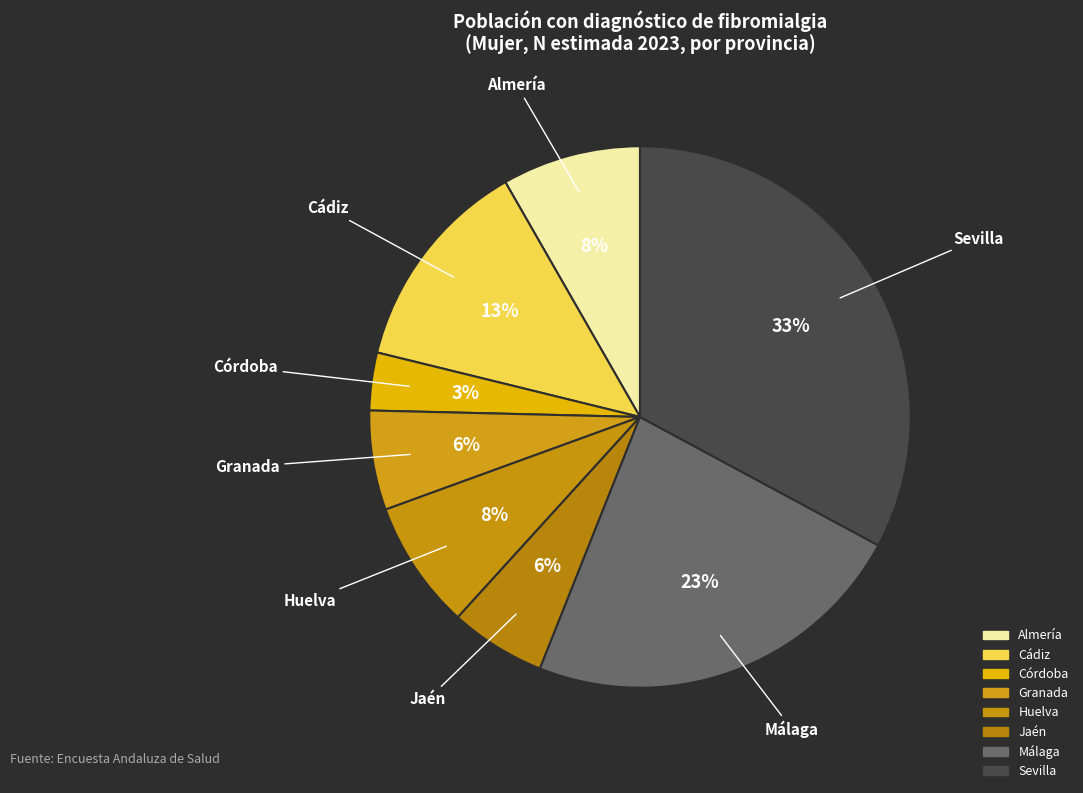

To the nearest percent, what is the combined percentage of Sevilla and Córdoba?

36%